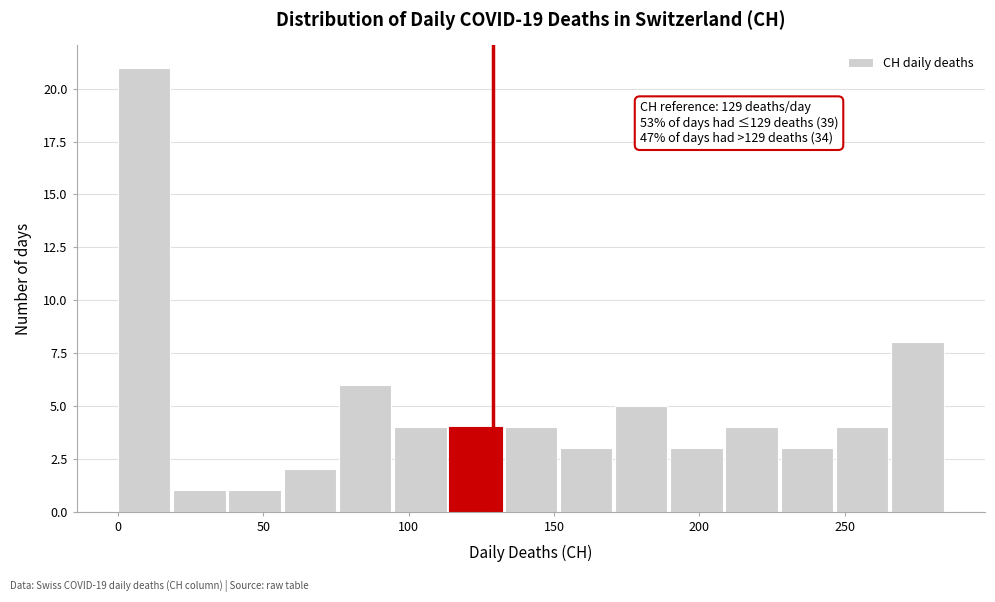

Around what value on the x-axis is the tallest bar? Give the approximate position of its centre, as read against the axis.

10